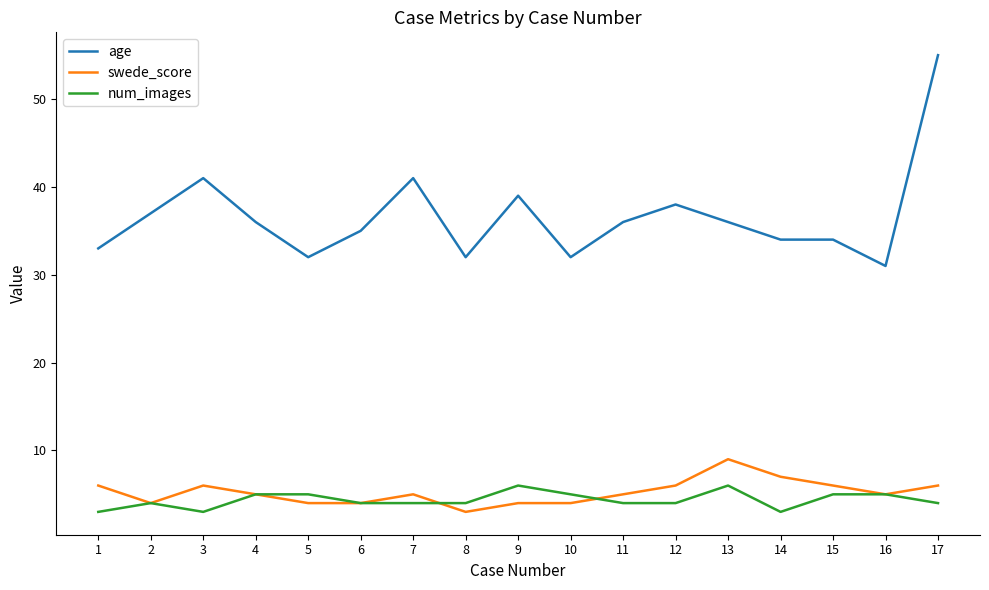

Which category has the highest value in the swede_score series?

13